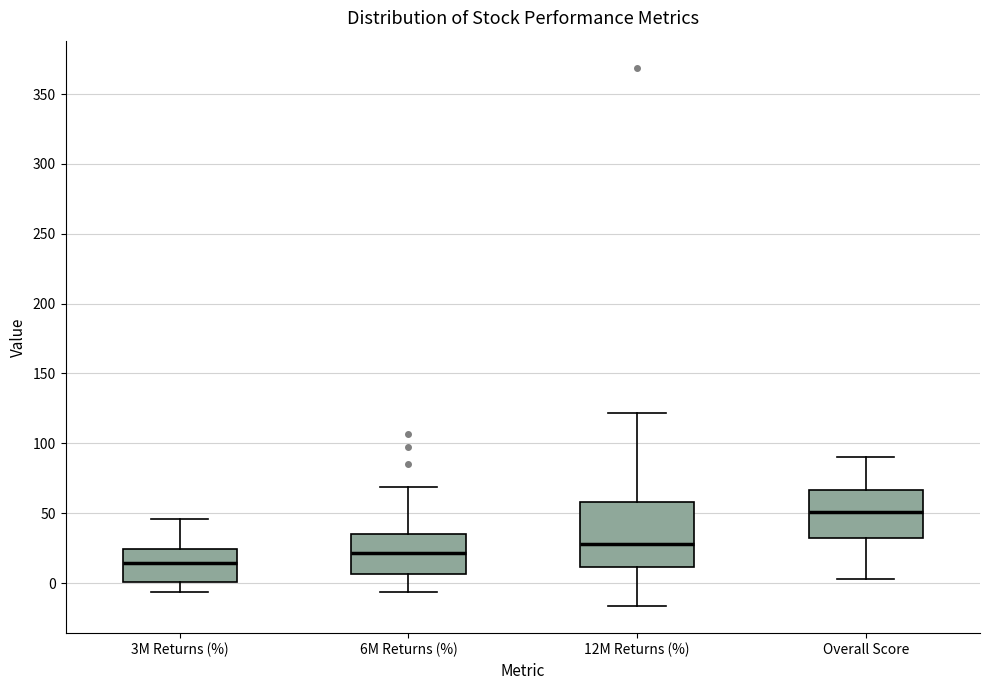

Where is the lower edge of the box for 12M Returns (%) on the y-axis? The values are not printed on the chart, so give them approximately, as read against the axis.

10